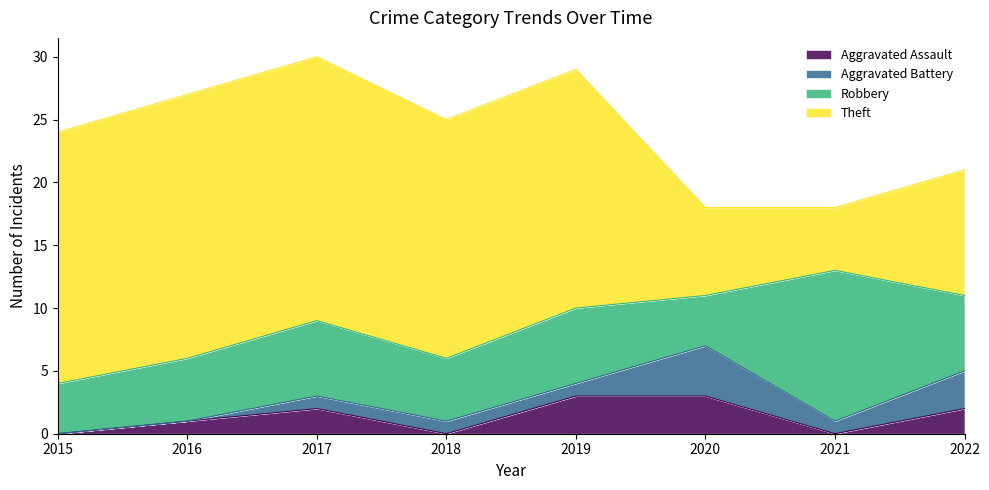

True or false: Theft and Aggravated Assault intersect in this chart.

False